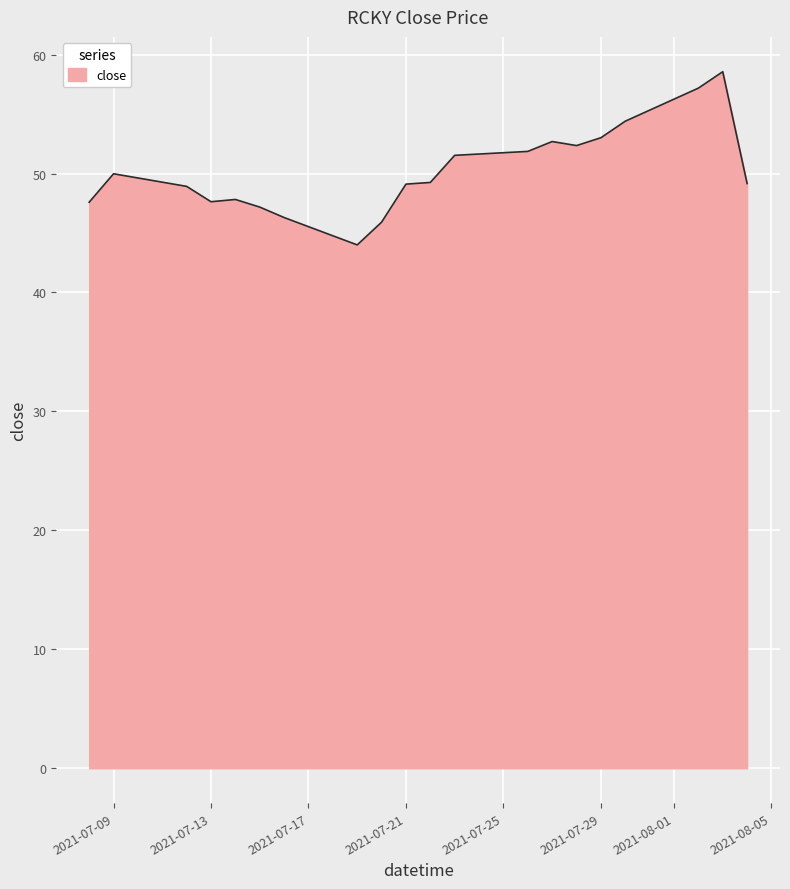

What is the greatest value displayed?

58.6